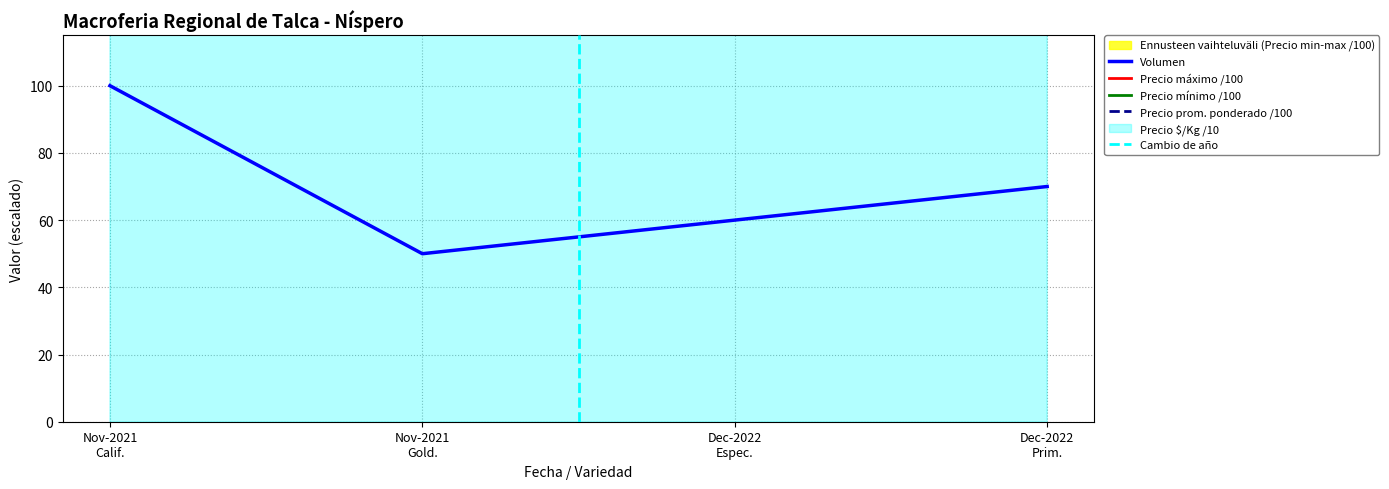

What is the minimum value for Volumen?

50